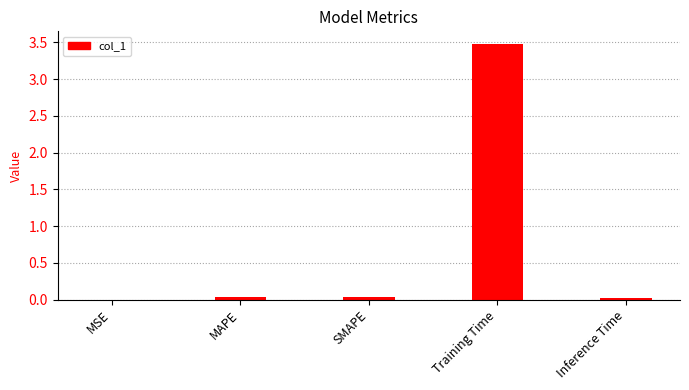

What is the sum of all values?

3.6